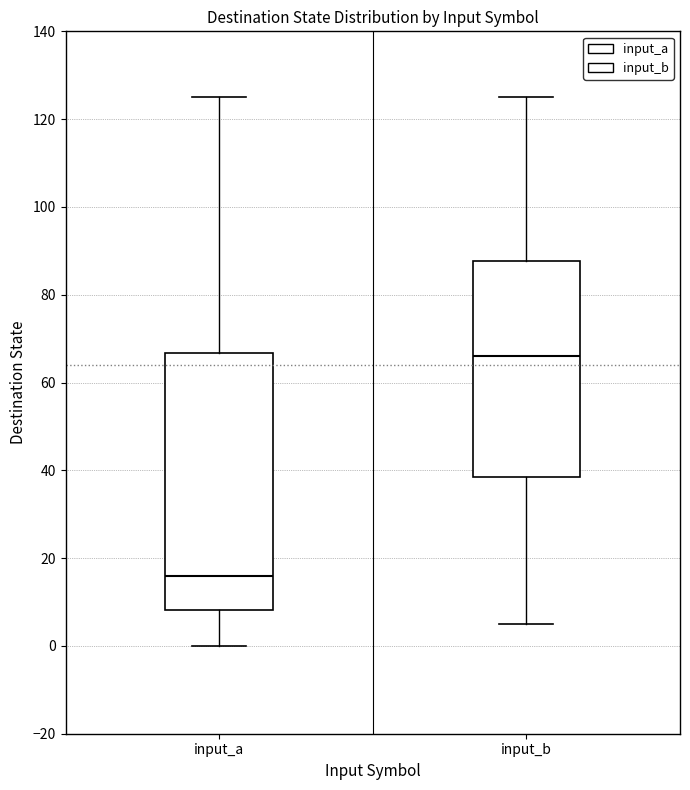

Reading left to right, read every box against the y-axis: the position of its median line, the range the box covers, and the ends of its whiskers. The values are not printed on the chart, so give them approximately, as read against the axis.

input_a: median 16, box 8 to 66, whiskers 0 to 126
input_b: median 66, box 38 to 88, whiskers 6 to 126